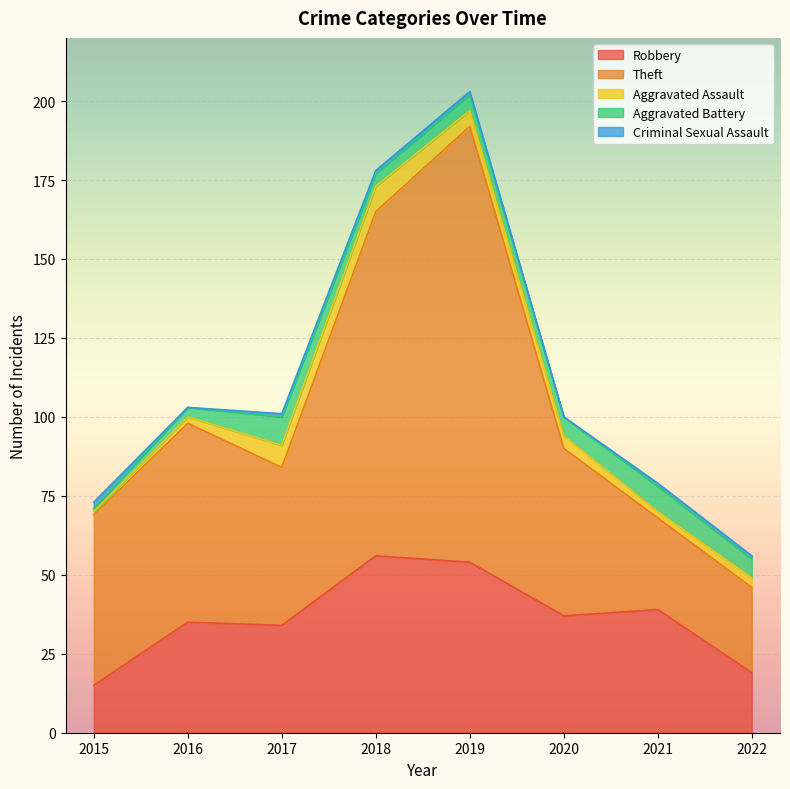

How many lines are shown in the chart?

5